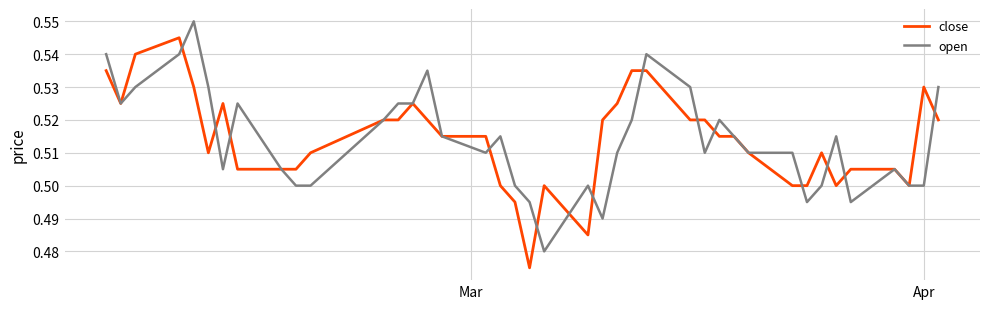

Rank the series by their maximum value, from lowest to highest.

close, open